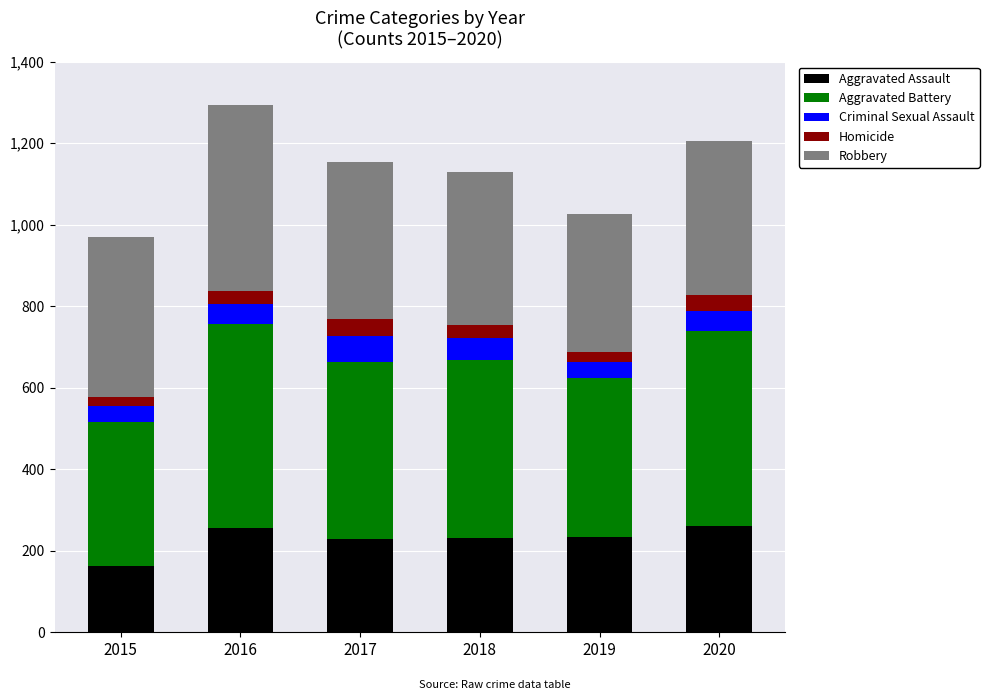

At which label does Aggravated Assault reach its minimum?

2015